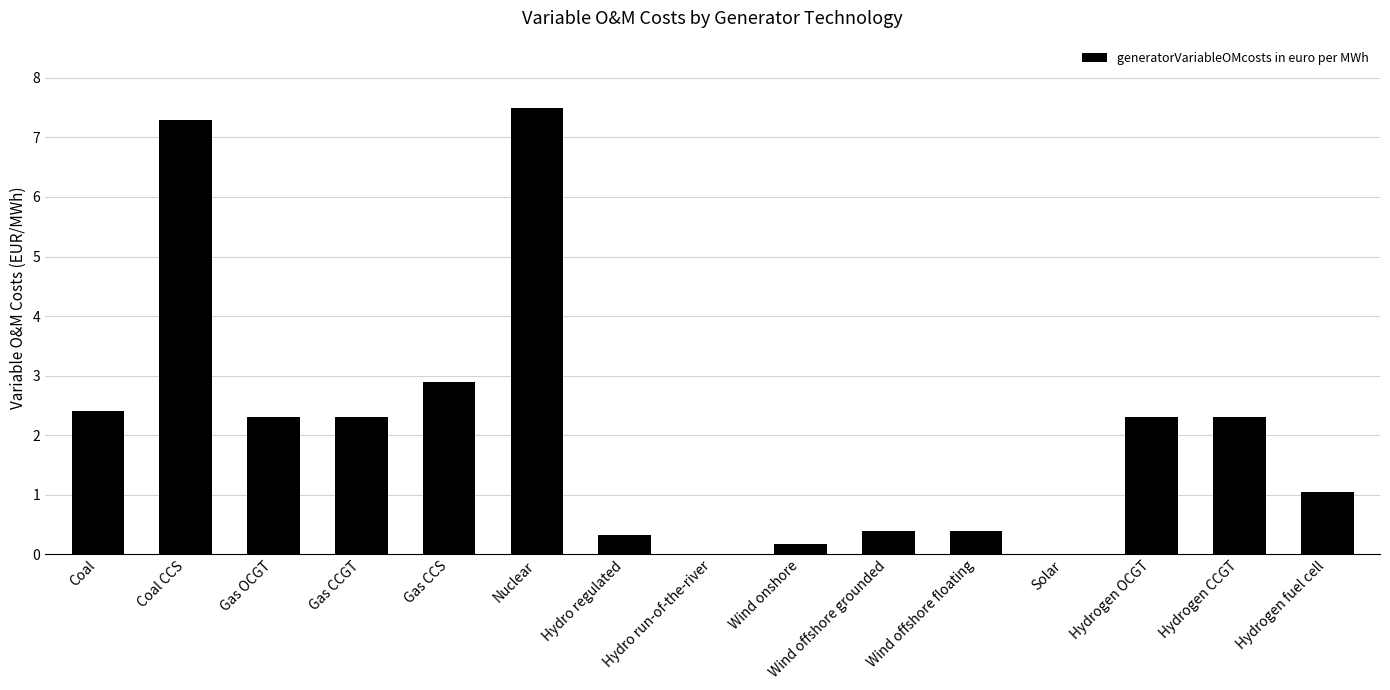

How many values exceed 2?

8